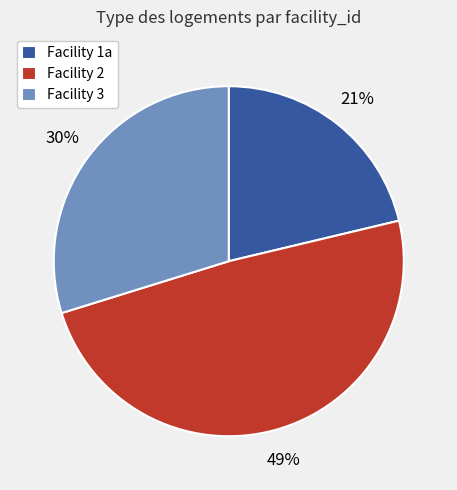

What percentage is the Facility 3 slice, to the nearest percent?

30%